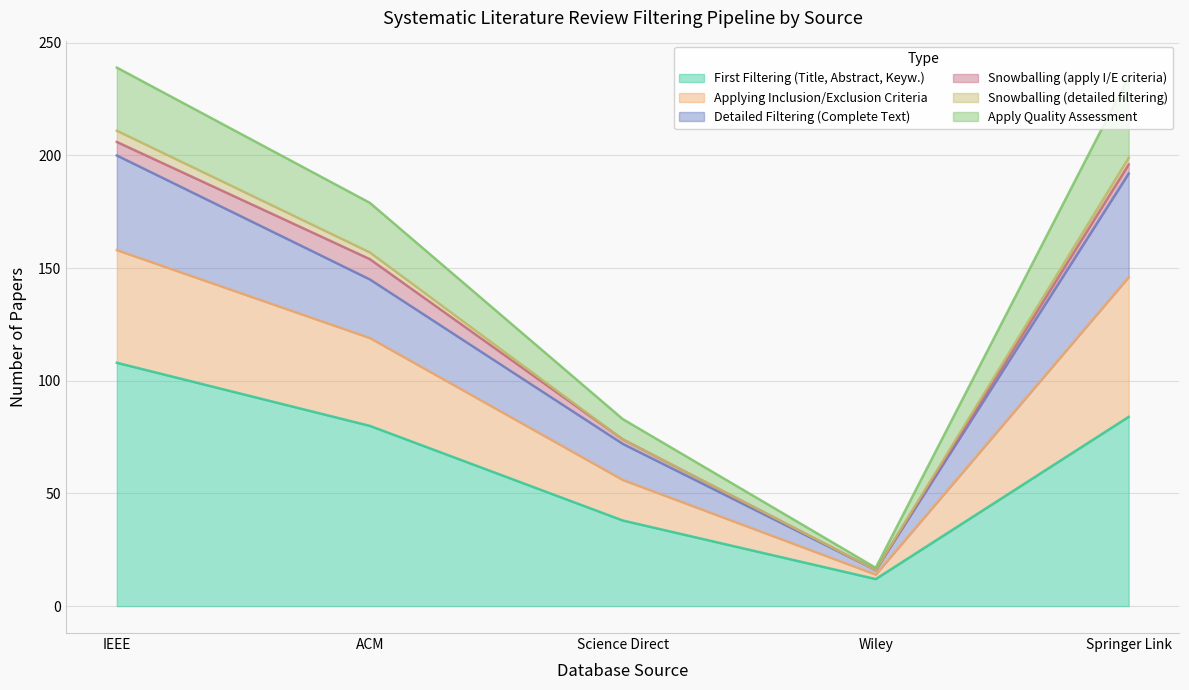

What is the total value across all series at IEEE?

239